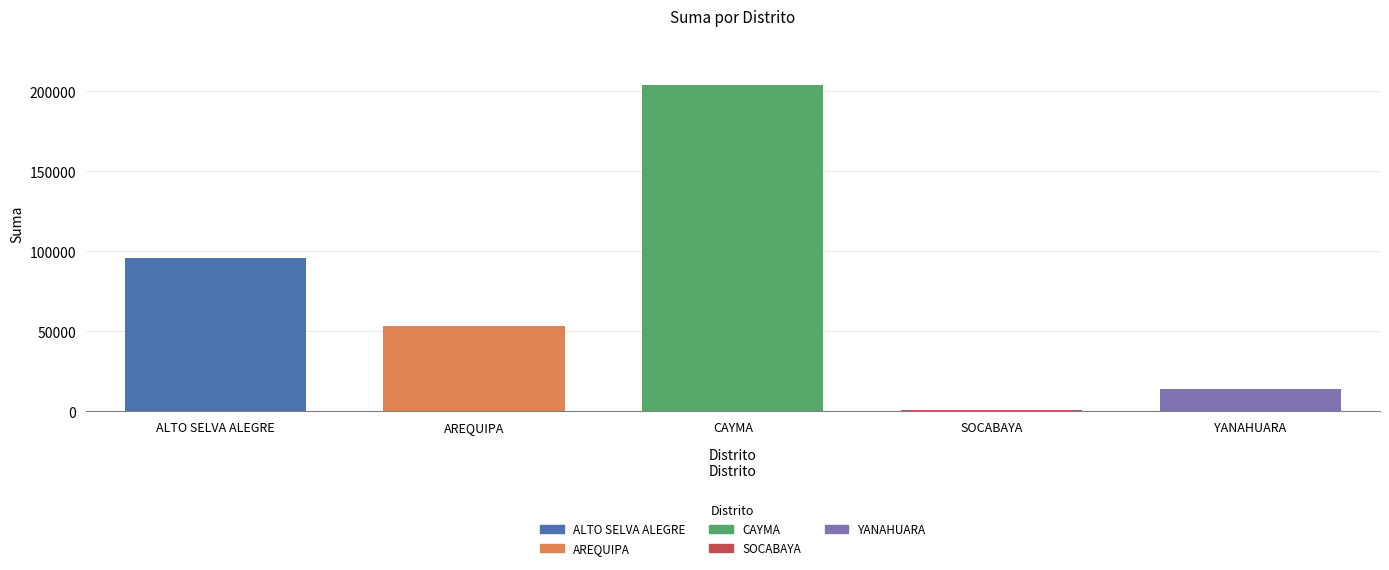

Where is the data nearest to the value 102500?

ALTO SELVA ALEGRE